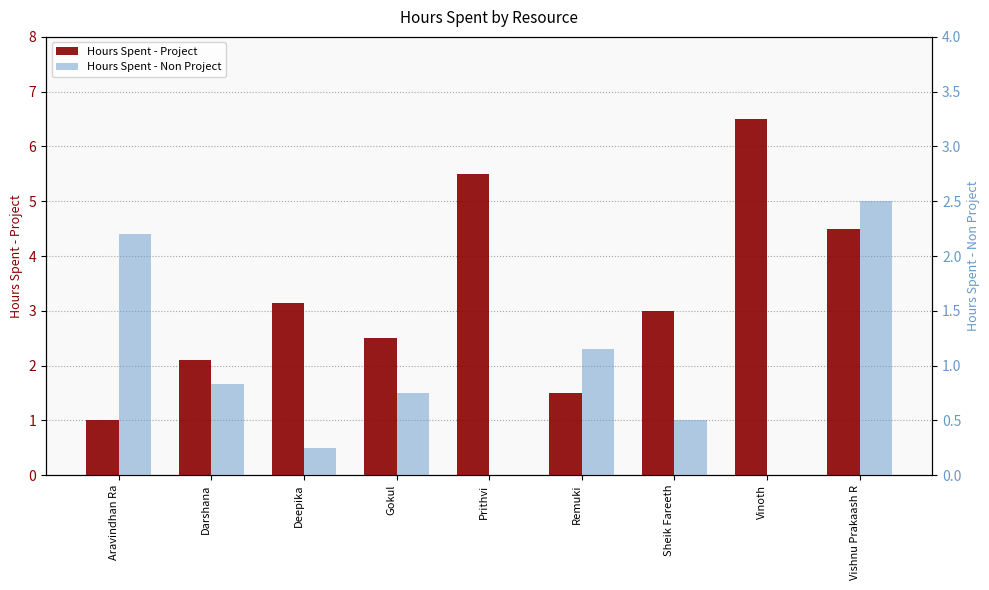

What is the sum of all Hours Spent - Non Project values?

8.2